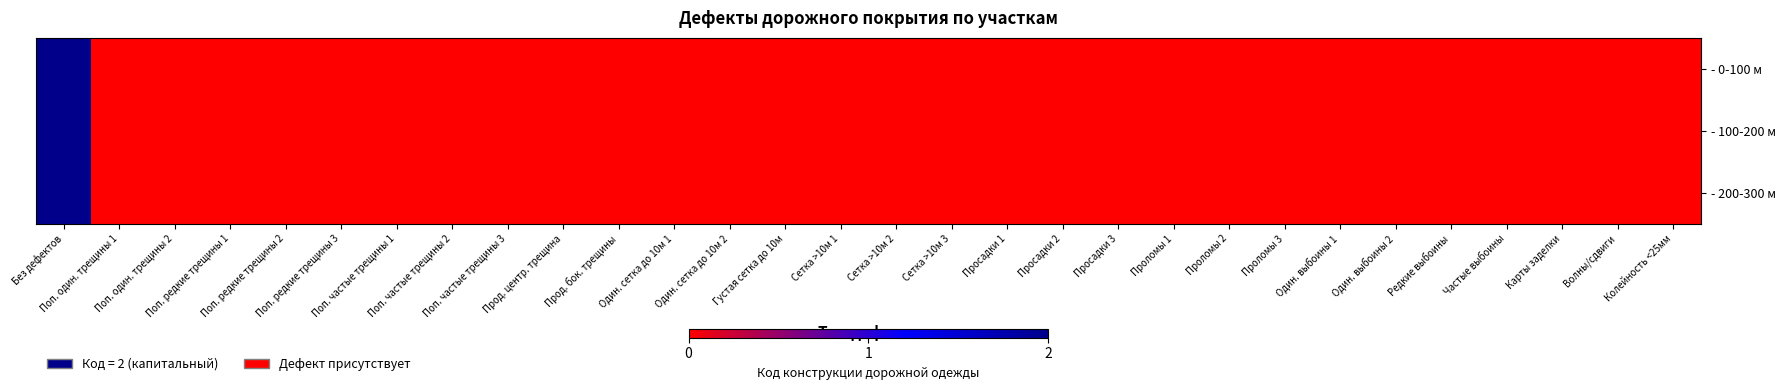

At which category is the sum across all series the highest?

Без дефектов